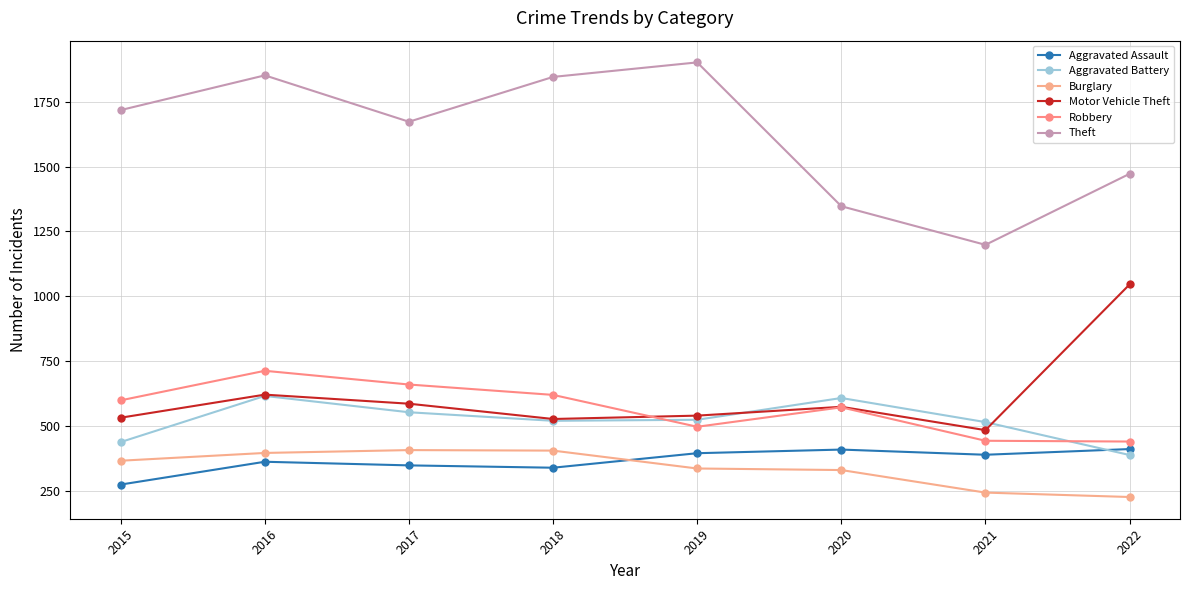

Reading left to right, what are all the values shown in this chart?

Aggravated Assault: 2015=273	2016=361	2017=347	2018=338	2019=394	2020=408	2021=388	2022=410
Aggravated Battery: 2015=437	2016=615	2017=552	2018=519	2019=523	2020=607	2021=514	2022=387
Burglary: 2015=365	2016=395	2017=406	2018=404	2019=335	2020=329	2021=242	2022=225
Motor Vehicle Theft: 2015=531	2016=620	2017=585	2018=526	2019=539	2020=573	2021=483	2022=1045
Robbery: 2015=598	2016=712	2017=659	2018=619	2019=496	2020=571	2021=442	2022=439
Theft: 2015=1718	2016=1852	2017=1673	2018=1846	2019=1902	2020=1347	2021=1198	2022=1472